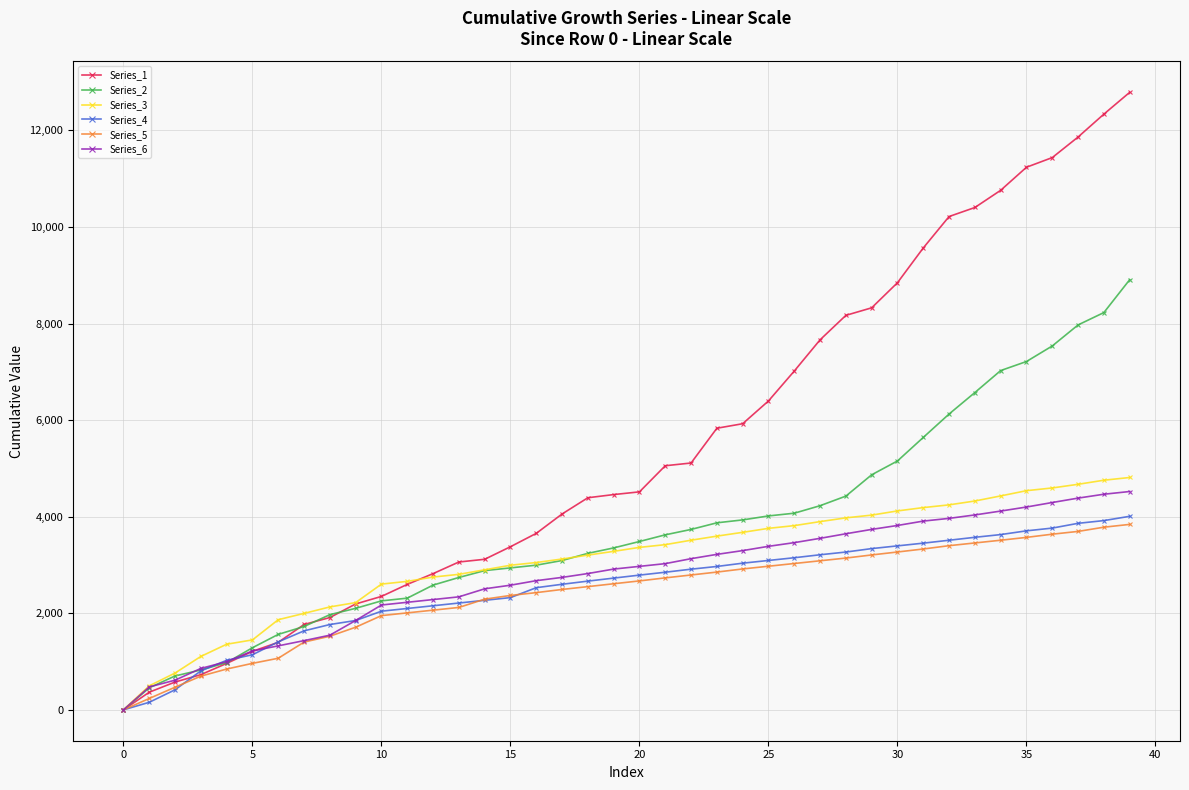

Which series has the largest total across all categories?

Series_1